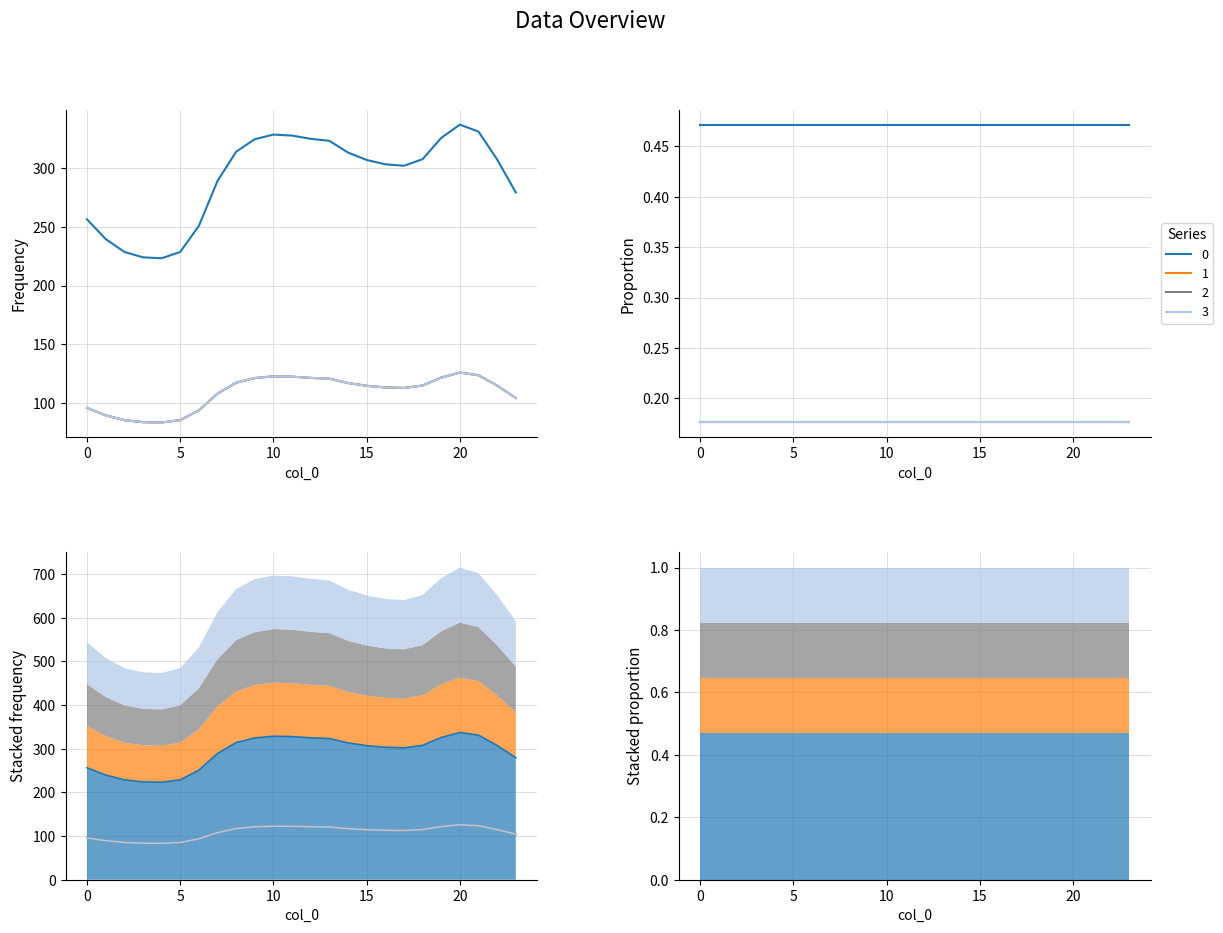

How many interior local valleys does the 0 series have?

2